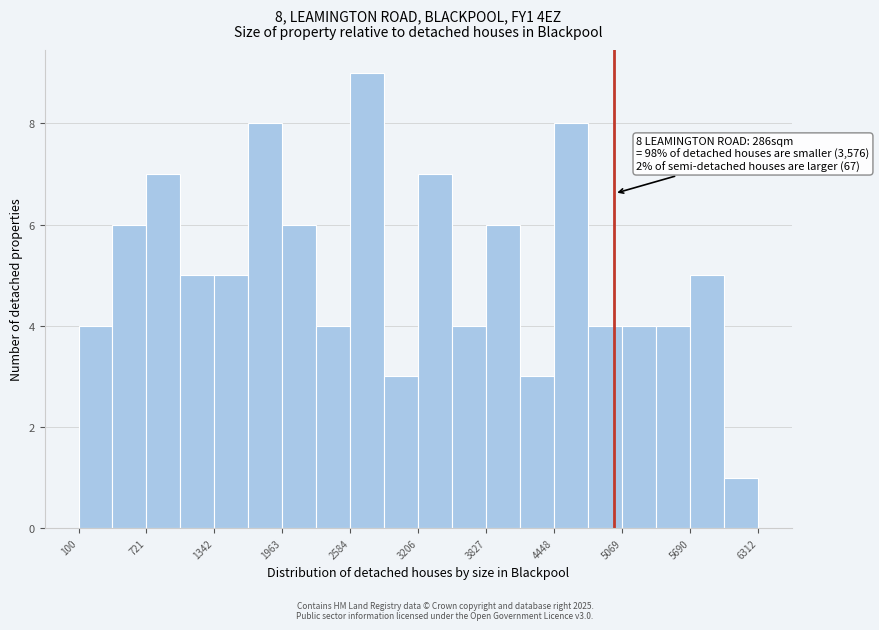

Around what value on the x-axis is the tallest bar? Give the approximate position of its centre, as read against the axis.

2700